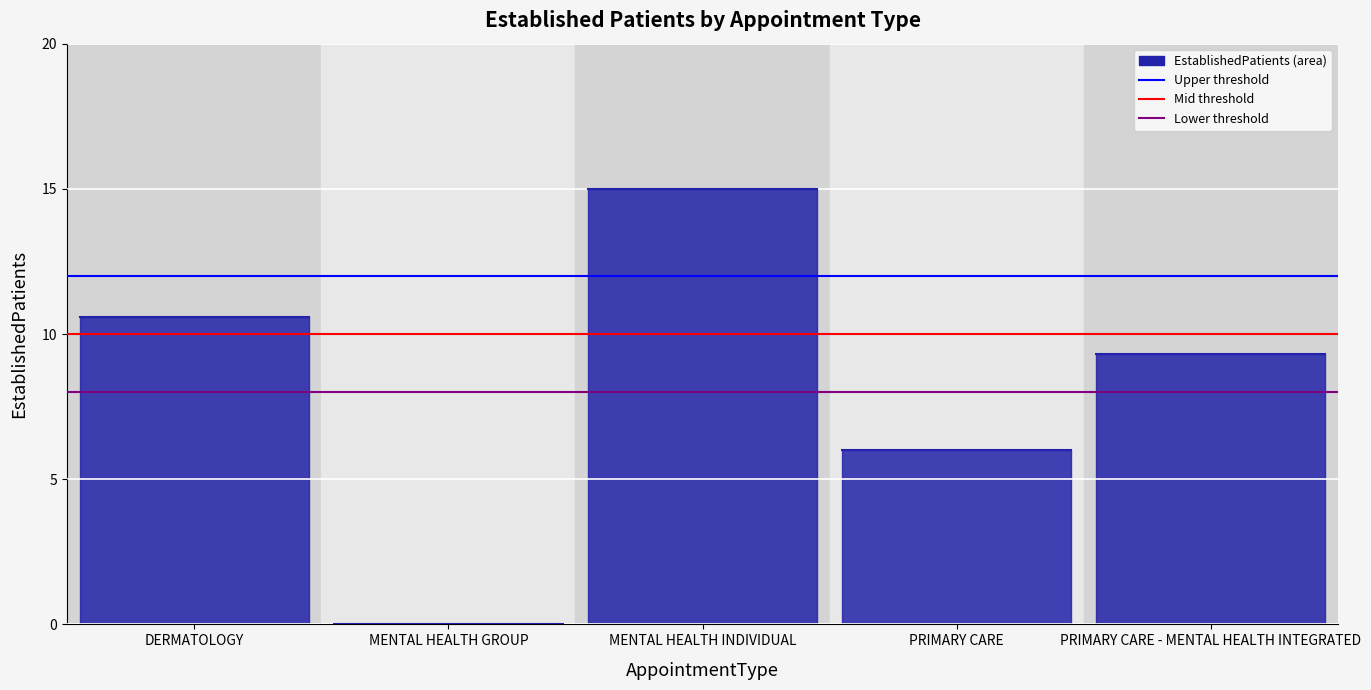

At which category is the sum across all series the highest?

DERMATOLOGY